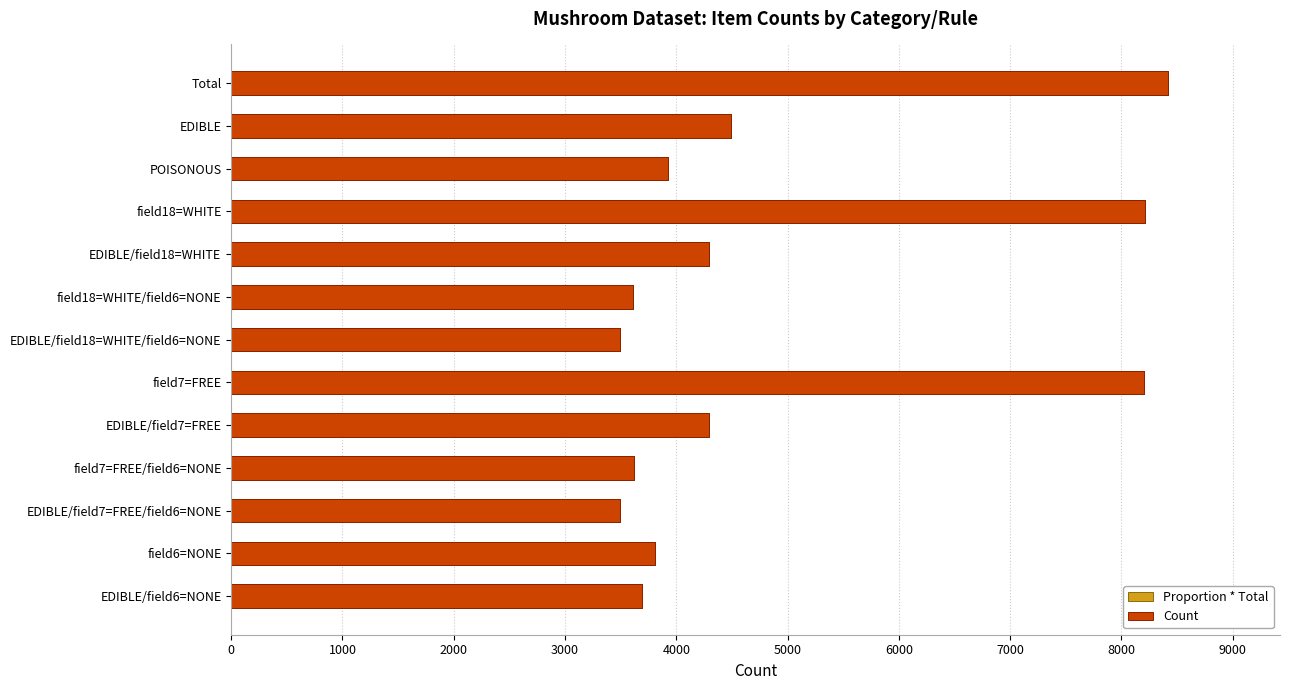

How many data points in Count are less than 3928?

6